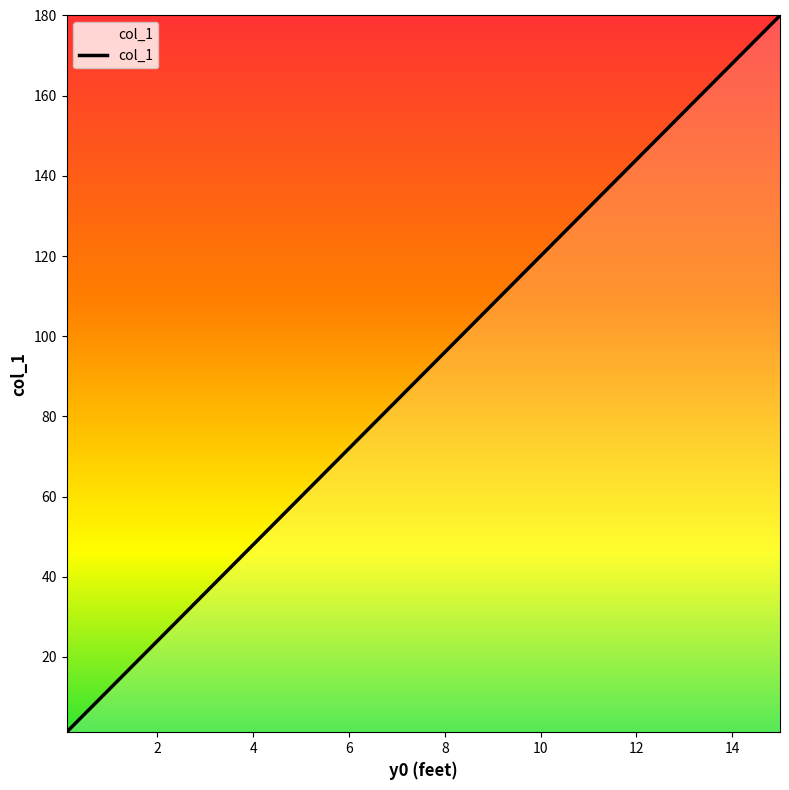

What is the difference between the maximum and minimum values?

178.8